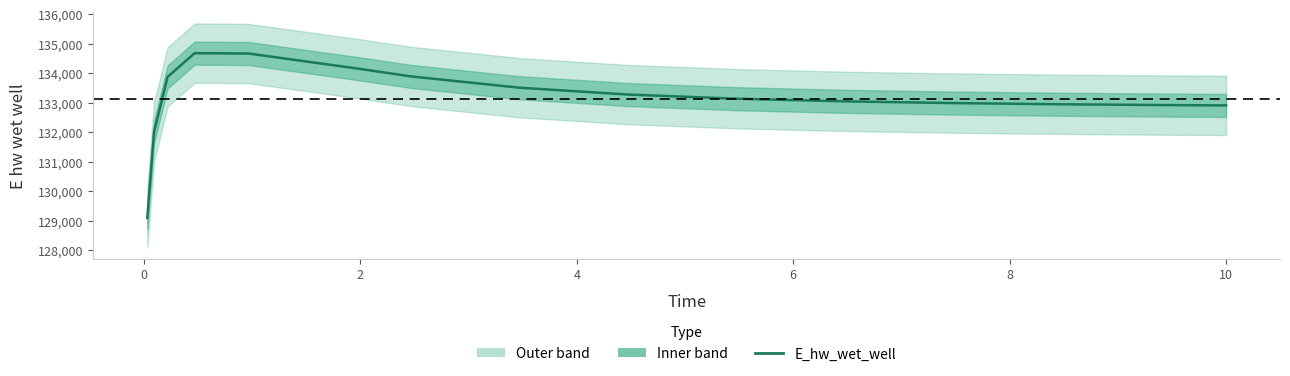

The value at 10 is 82520.5. True or false?

False